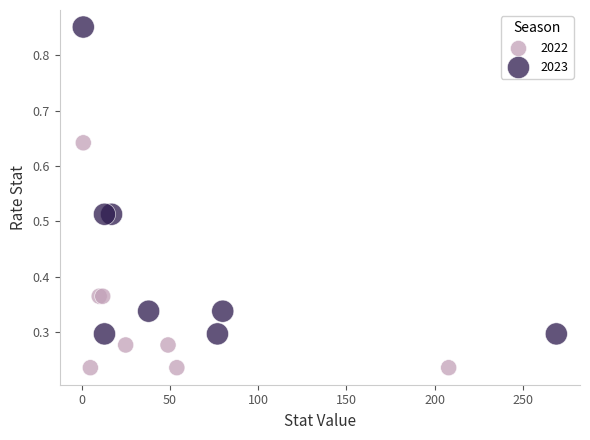

Which series has the largest Y range (max minus min)?

2023